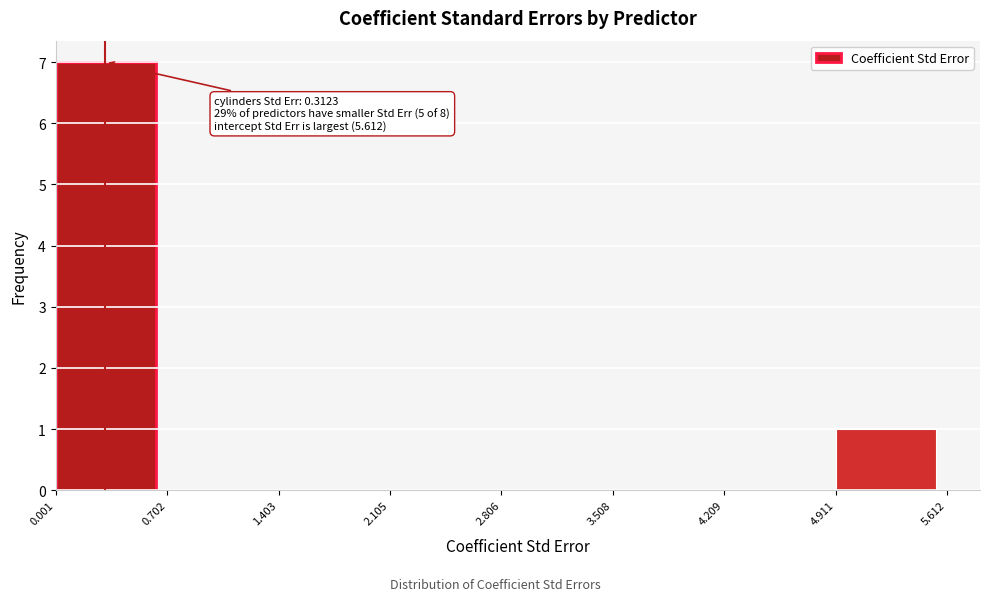

Over which range of the x-axis is the bar tallest?

0.001 to 0.702